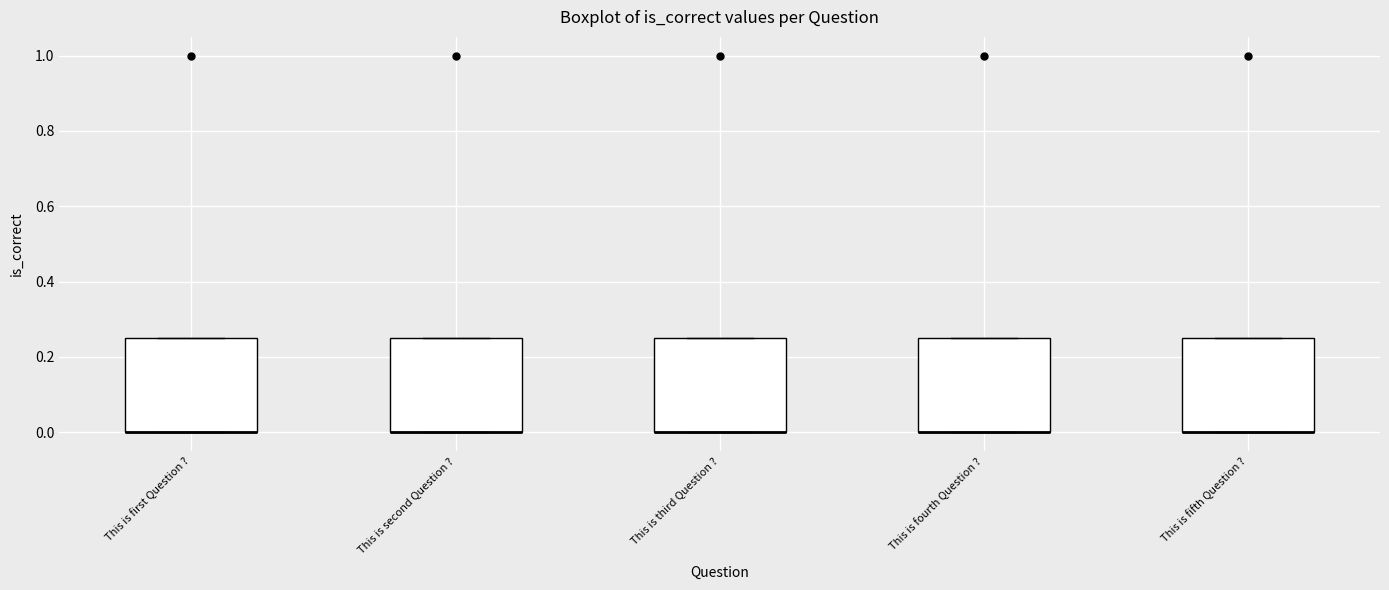

Reading left to right, transcribe this box plot: for each box, give where its median line is, the range the box spans, and where its two whiskers end, as read against the y-axis. The values are not printed on the chart, so give them approximately, as read against the axis.

This is first Question ?: median 0.00 (drawn on the box's lower edge), box 0.00 to 0.26, whiskers 0.00 to 0.26
This is second Question ?: median 0.00 (drawn on the box's lower edge), box 0.00 to 0.26, whiskers 0.00 to 0.26
This is third Question ?: median 0.00 (drawn on the box's lower edge), box 0.00 to 0.26, whiskers 0.00 to 0.26
This is fourth Question ?: median 0.00 (drawn on the box's lower edge), box 0.00 to 0.26, whiskers 0.00 to 0.26
This is fifth Question ?: median 0.00 (drawn on the box's lower edge), box 0.00 to 0.26, whiskers 0.00 to 0.26